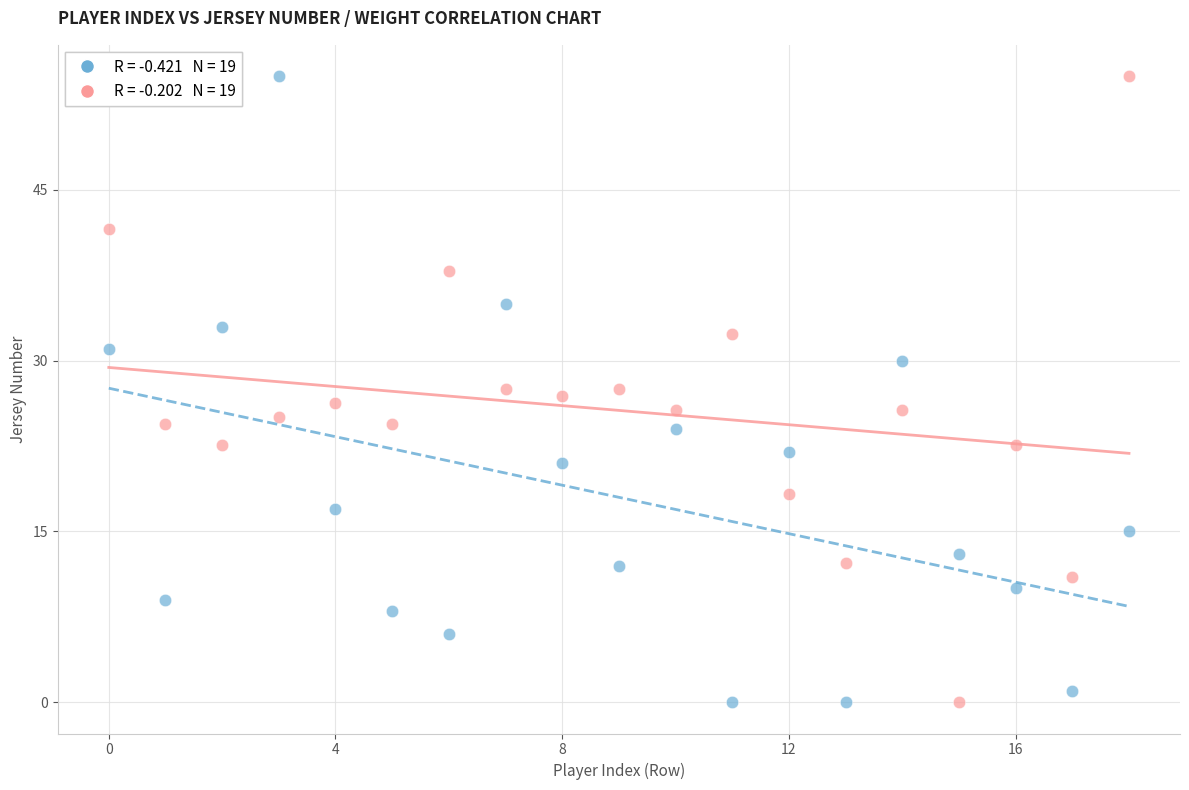

Across all data points, what is the range of Y values (max minus min)?

55.0